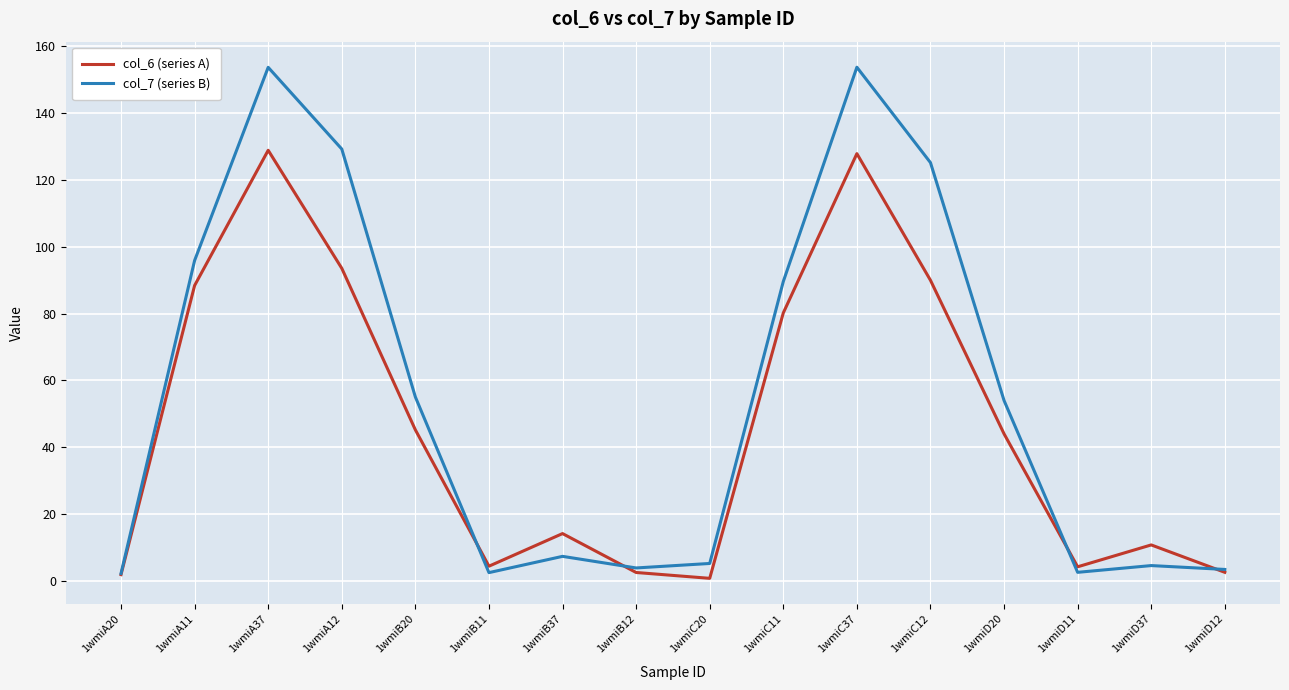

Rank the series by their average value, from highest to lowest.

col_7 (series B), col_6 (series A)